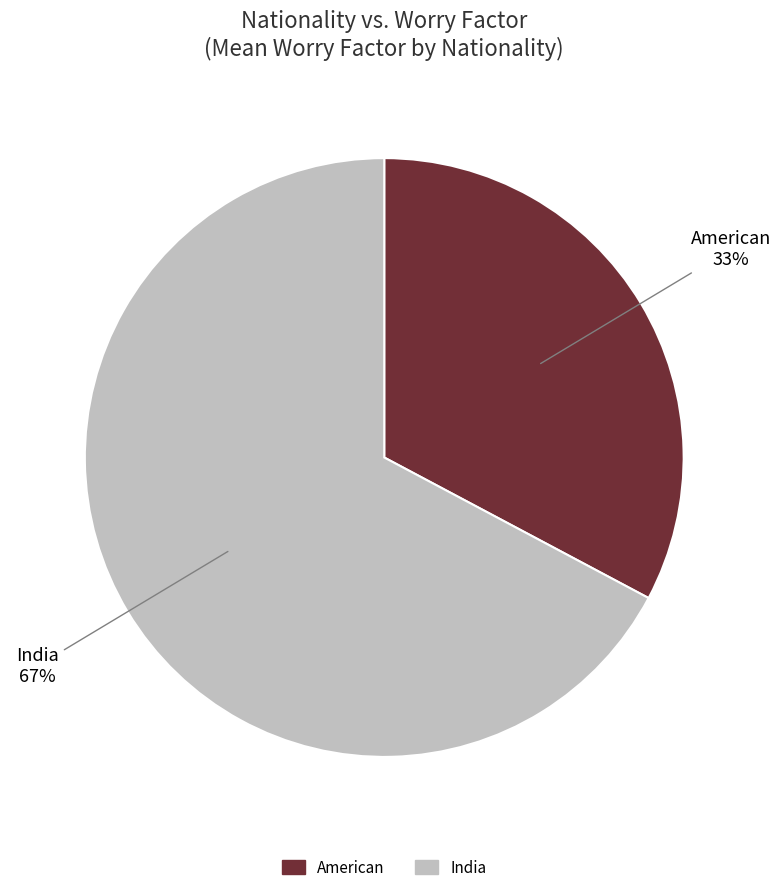

How many segments does this pie chart have?

2